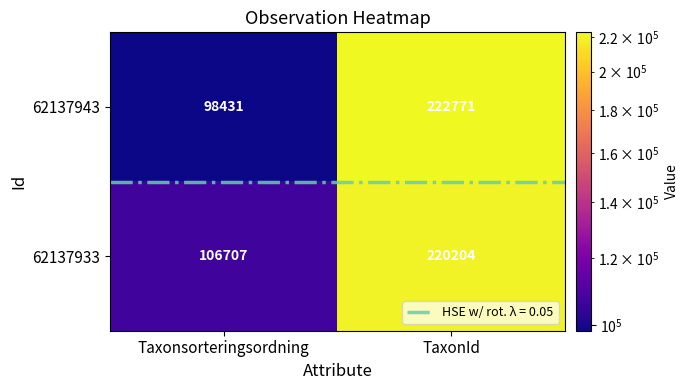

How many distinct data groups are displayed?

2